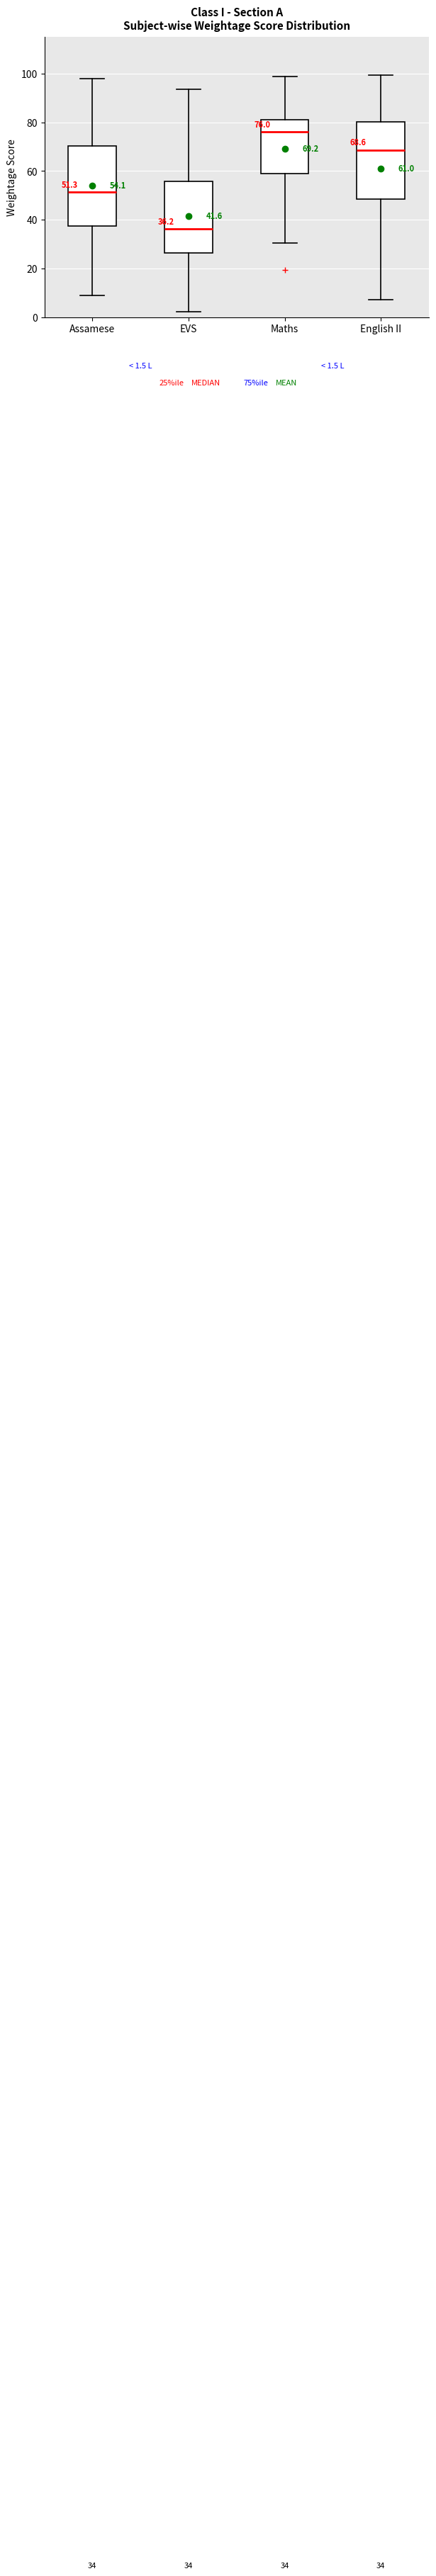

Which box has the highest median line?

Maths